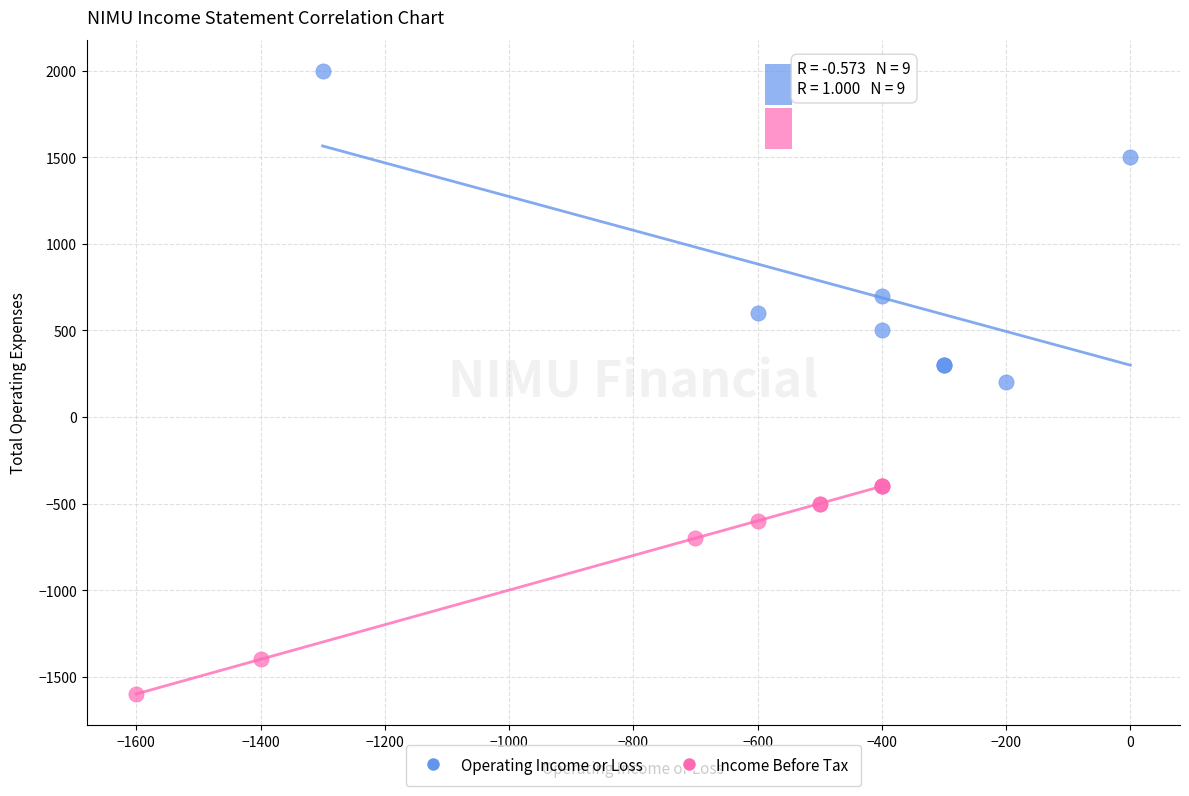

Which series contains the highest Y value?

Operating Income or Loss